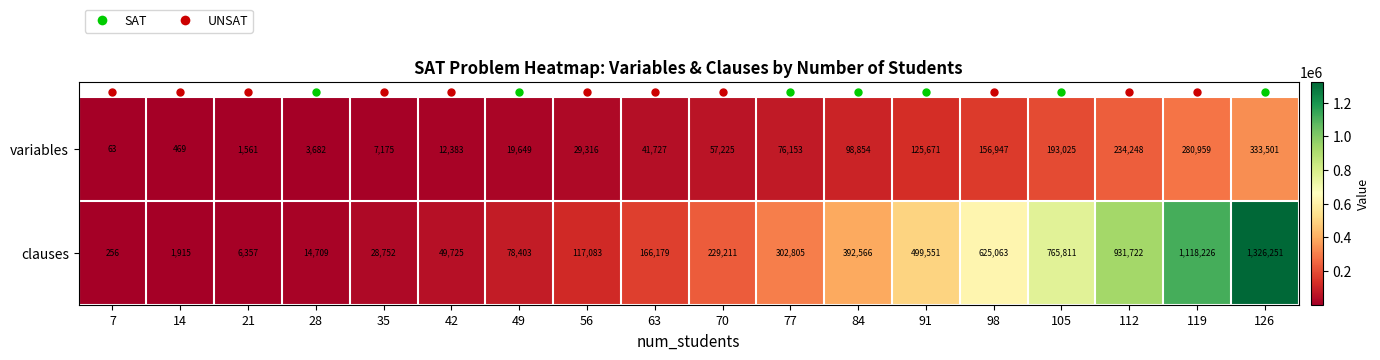

The clauses series shows 28752 at 35. True or false?

True